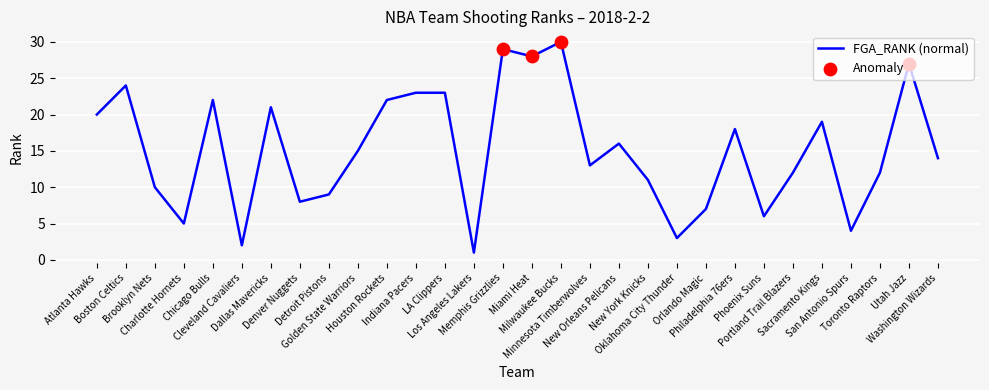

How many lines are shown in the chart?

1